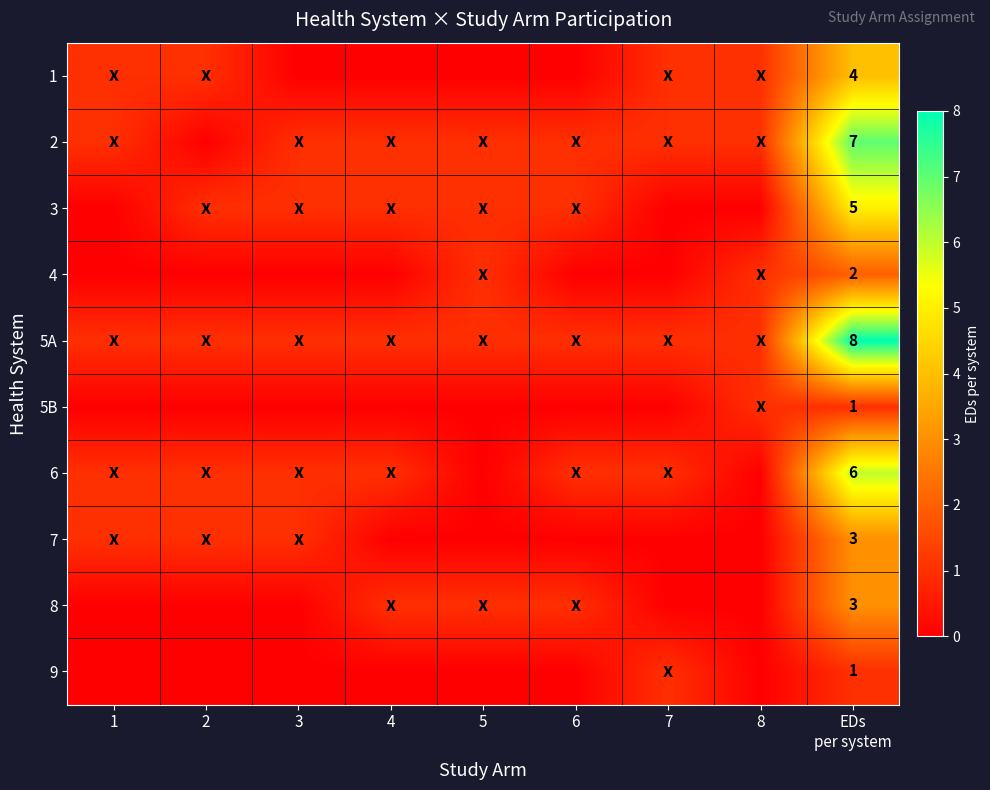

Between 6 and 7, which is larger?

7